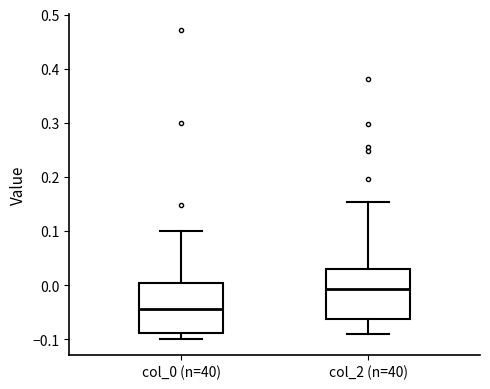

Reading left to right, read every box against the y-axis: the position of its median line, the range the box covers, and the ends of its whiskers. The values are not printed on the chart, so give them approximately, as read against the axis.

col_0 (n=40): median -0.04, box -0.09 to 0.00, whiskers -0.10 to 0.10
col_2 (n=40): median -0.01, box -0.06 to 0.03, whiskers -0.09 to 0.15